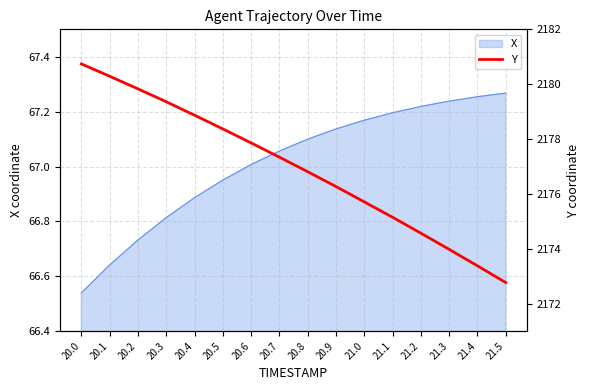

Approximately how many times larger is the value at 20.3 compared to 20.4?

1.0